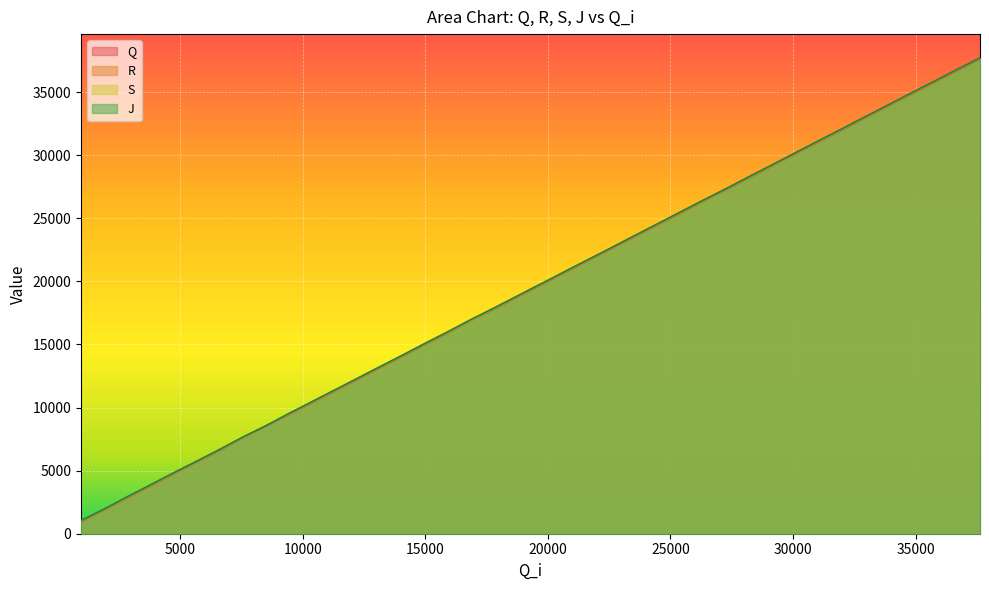

The value of S at 16854 is 27538. True or false?

False